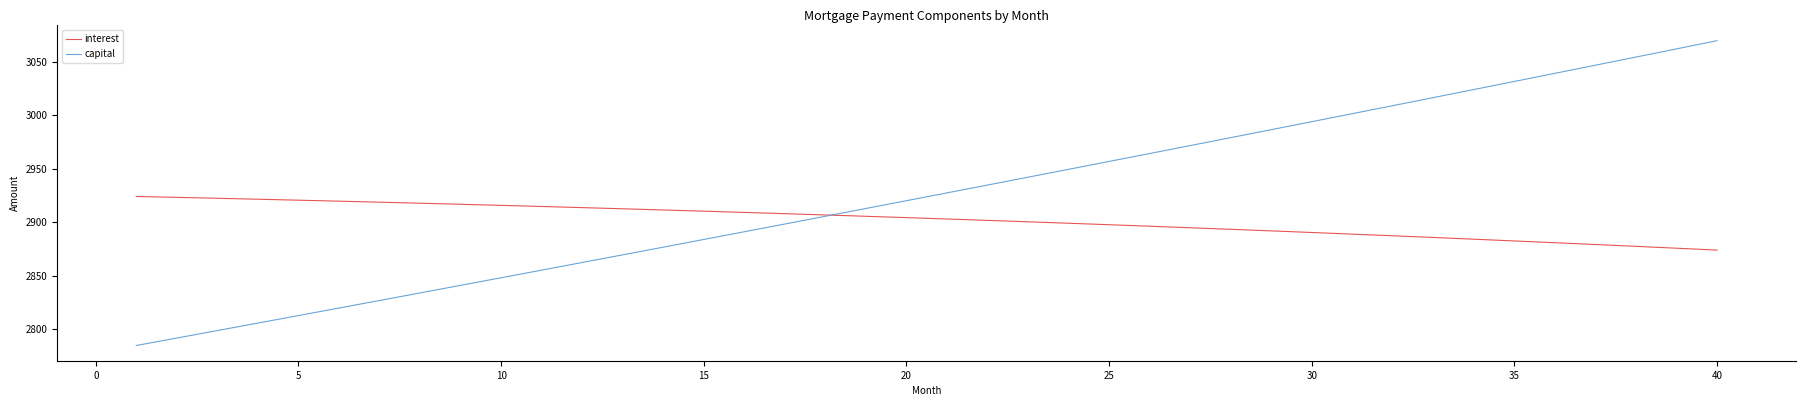

What is the sum of all interest values?

116077.2